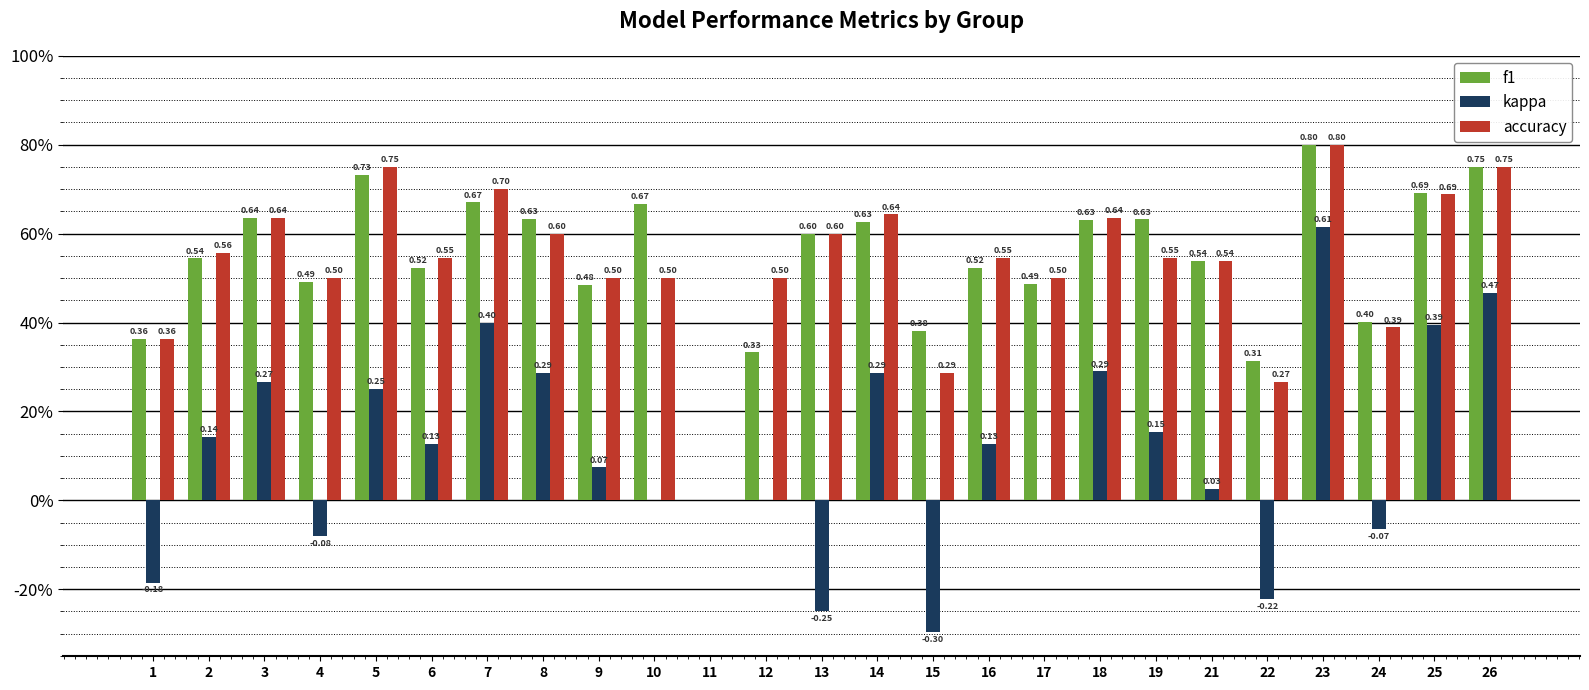

True or false: kappa has a value of -0.2 at 13.

True